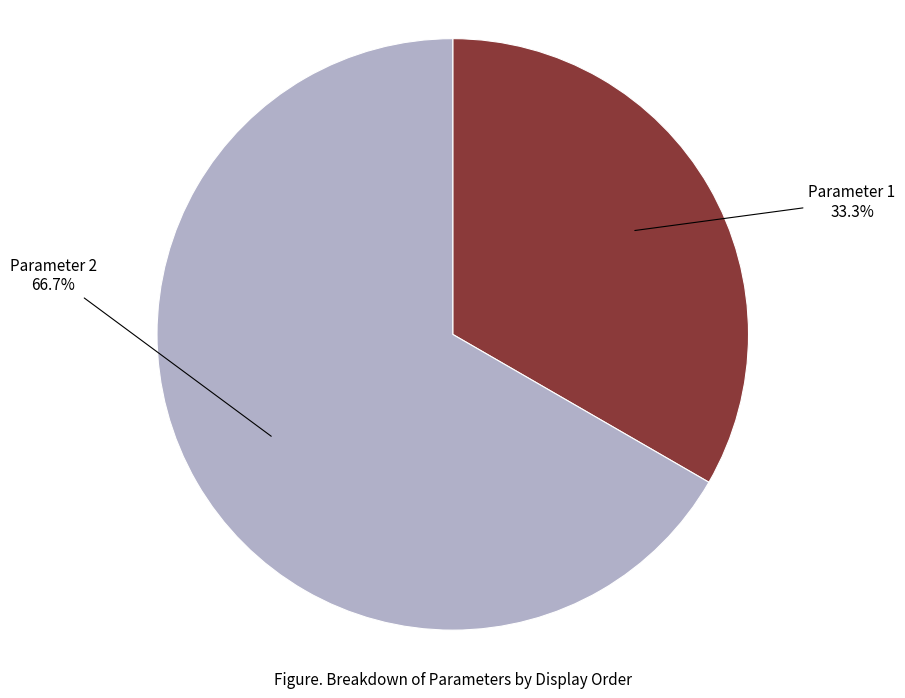

How many segments does this pie chart have?

2